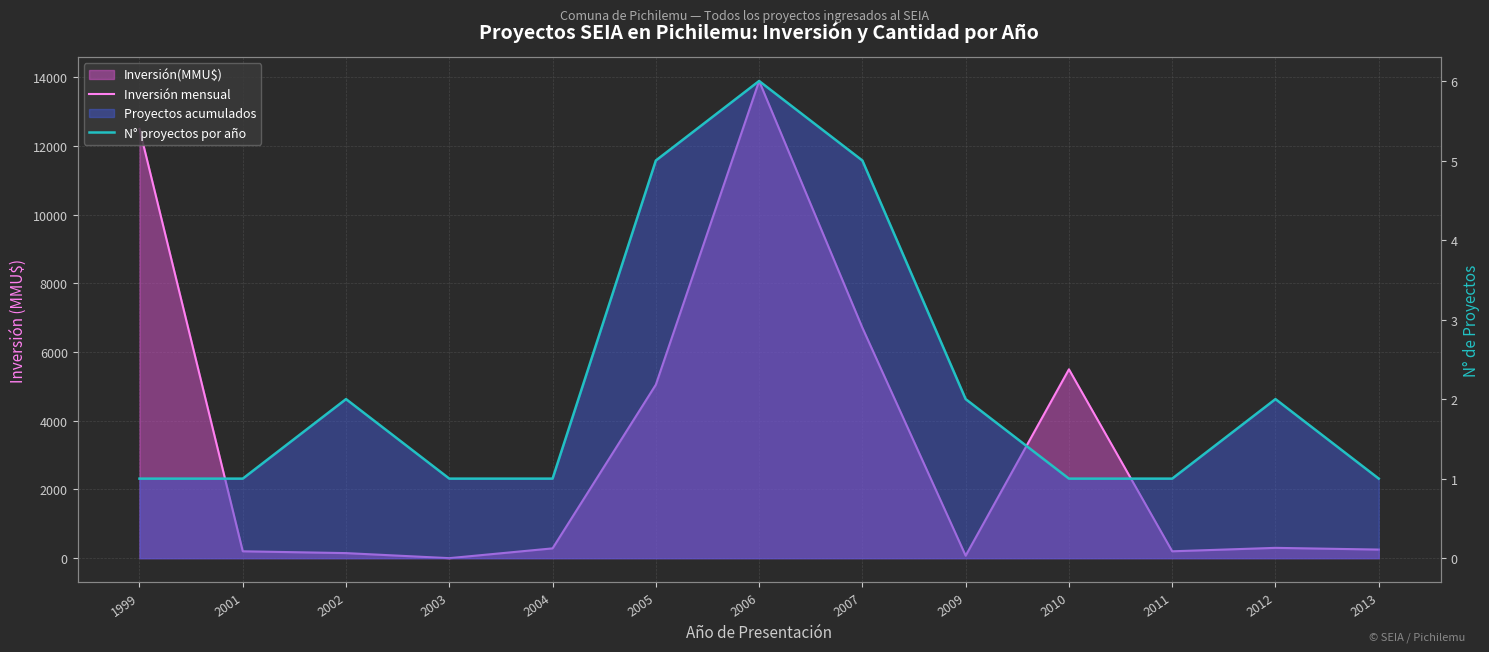

At which category does the chart reach its minimum across all series?

2003